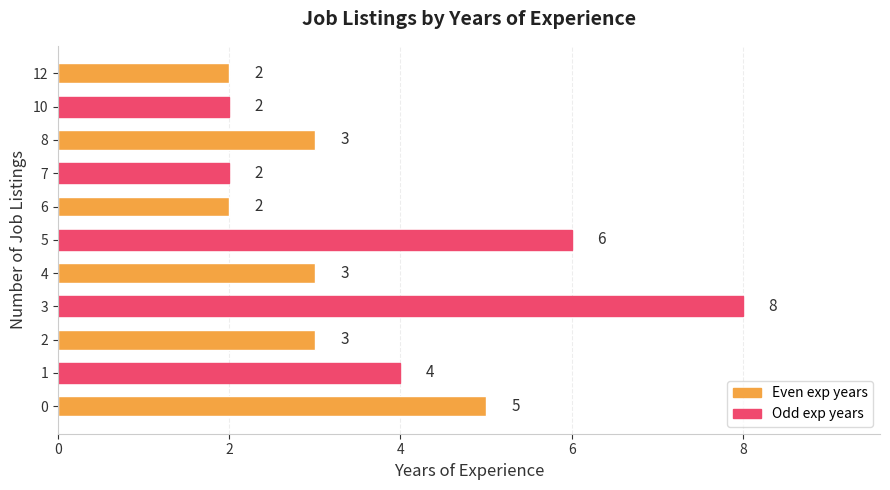

What is the ratio of the value at 8 to the value at 10?

1.5